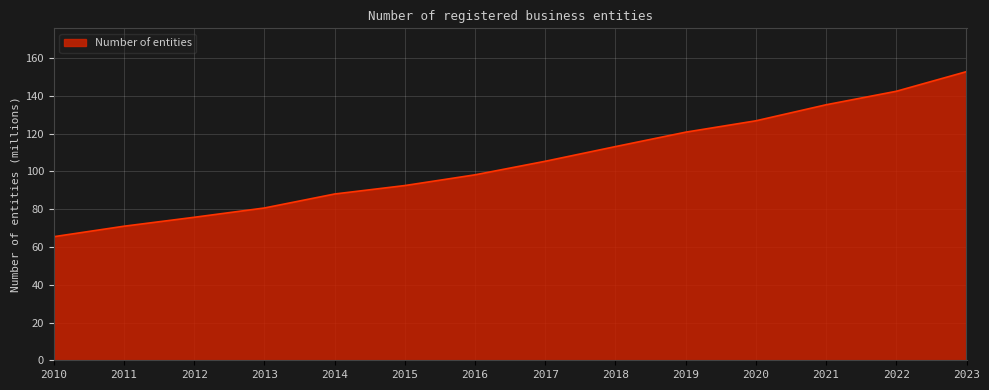

What is the difference between the second highest and second lowest values?

71.5